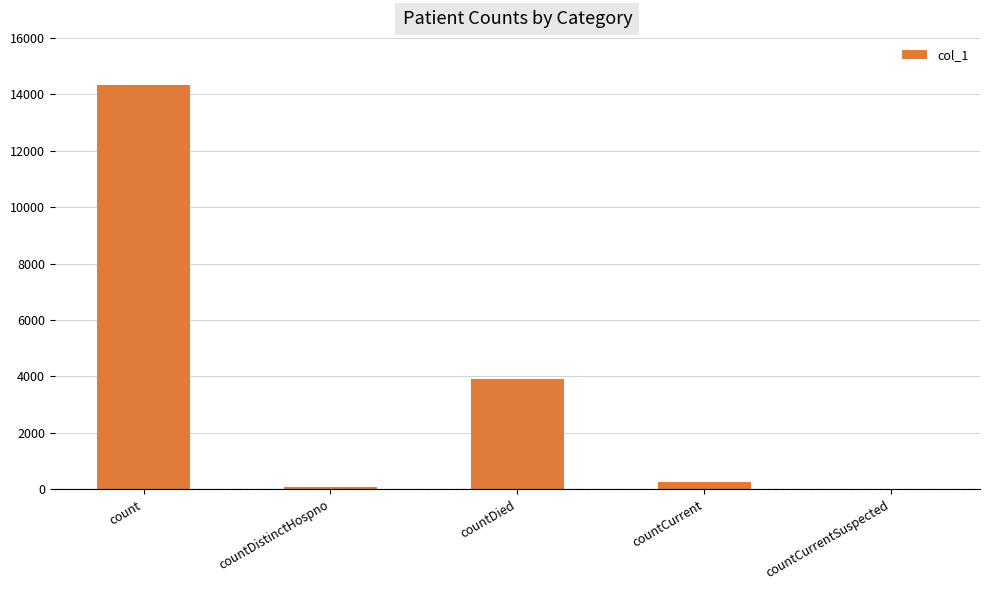

How many data points does each series have?

5